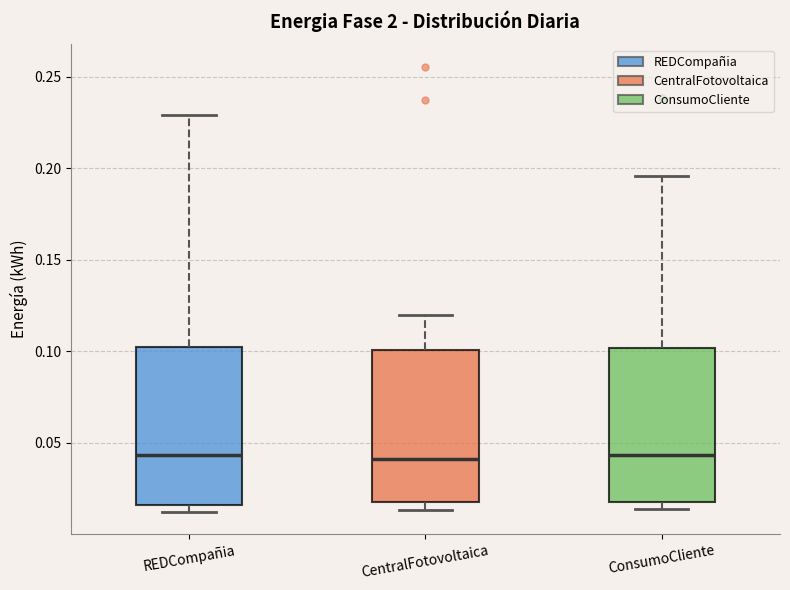

Where is the upper edge of the box for CentralFotovoltaica on the y-axis? The values are not printed on the chart, so give them approximately, as read against the axis.

0.100